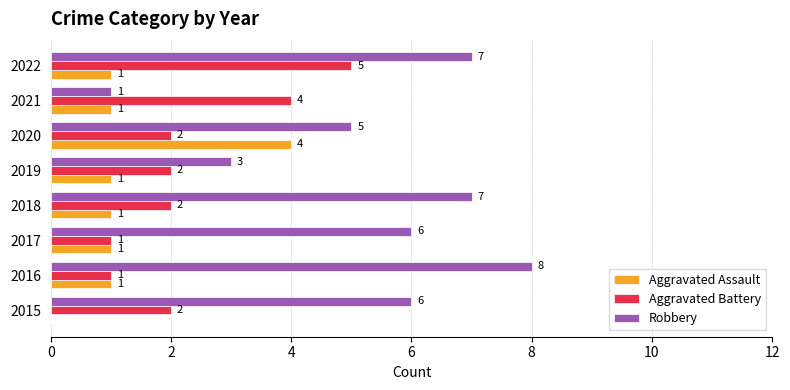

What is the greatest value displayed?

8